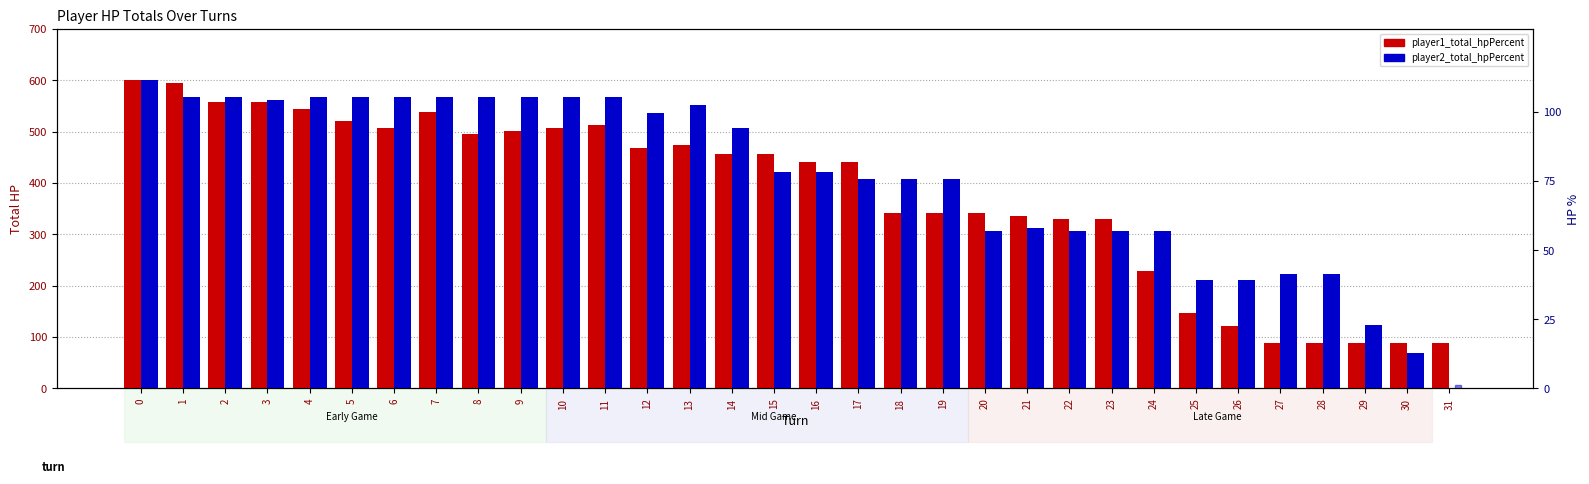

The value of p2 % rank at 19 is 118.2. True or false?

False